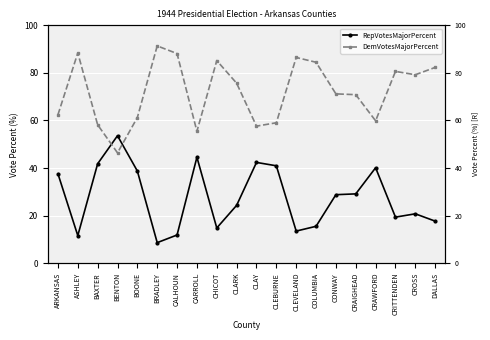

What is the label of the 7th point from the right?

COLUMBIA